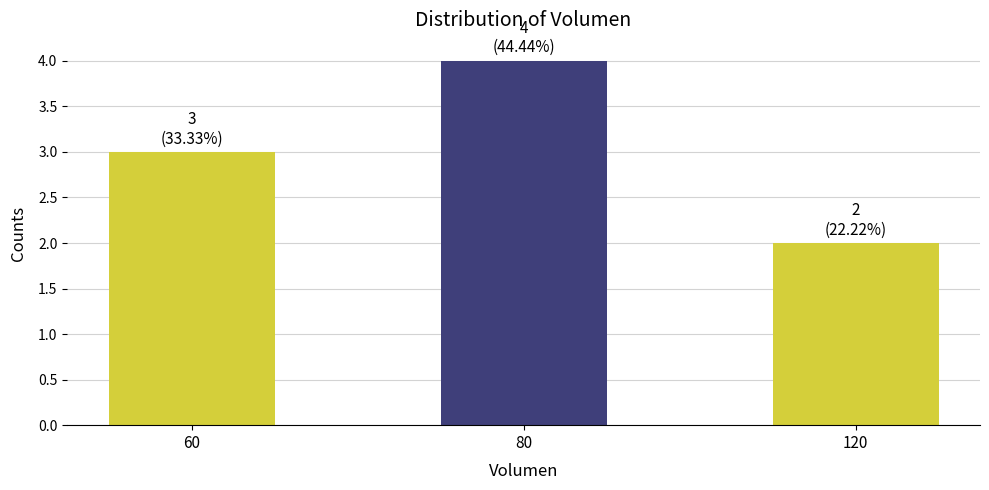

What is the maximum value shown in the chart?

4